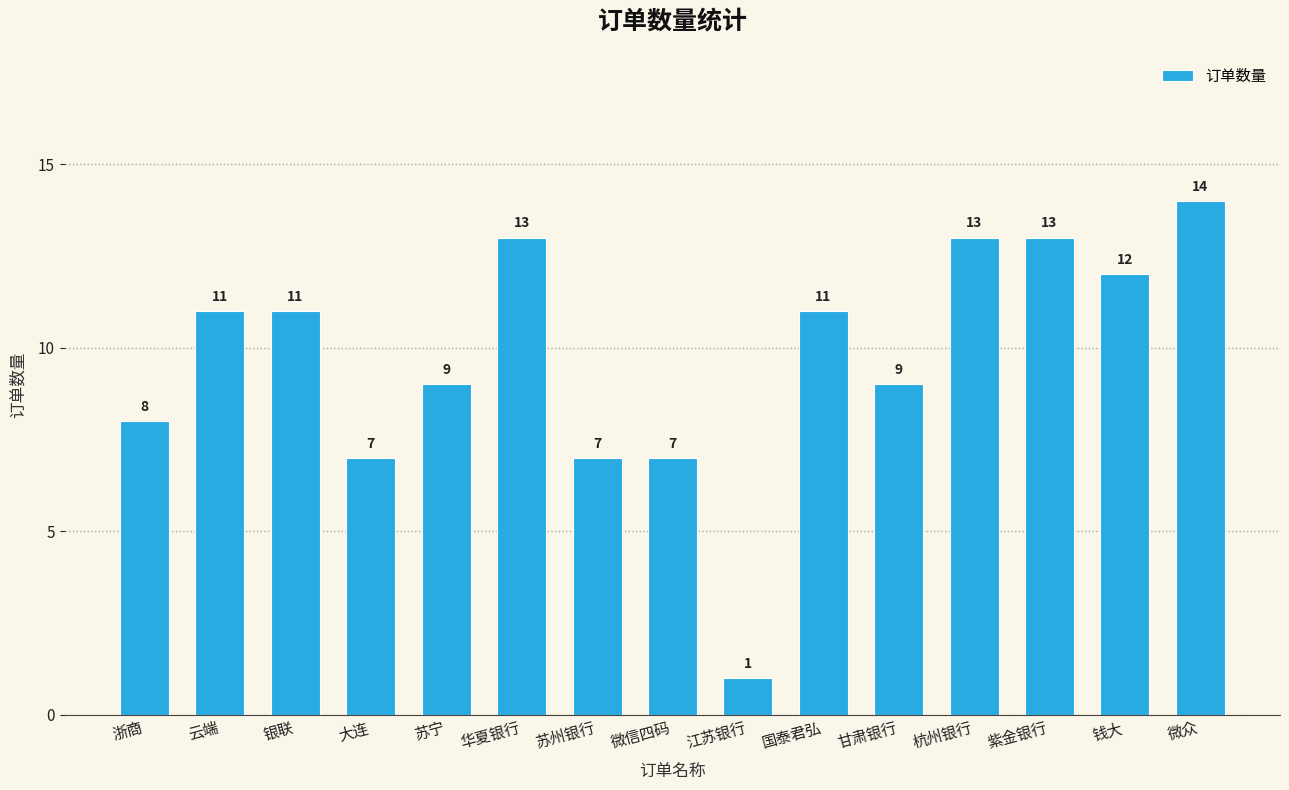

How many values are below 11?

7